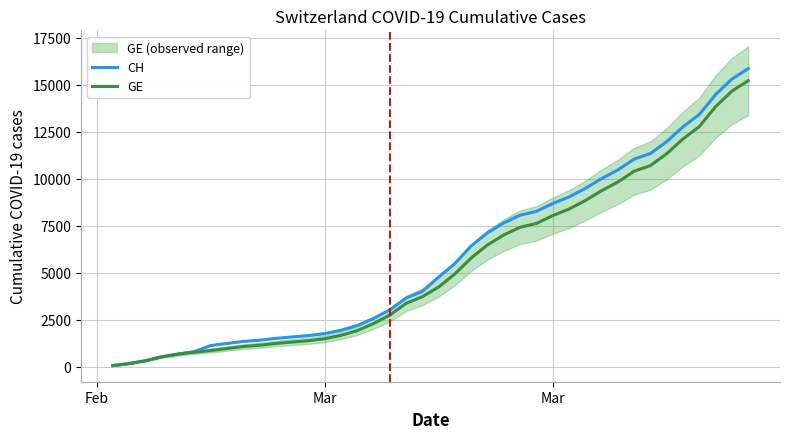

True or false: GE has a value of 1499 at Mar.

True